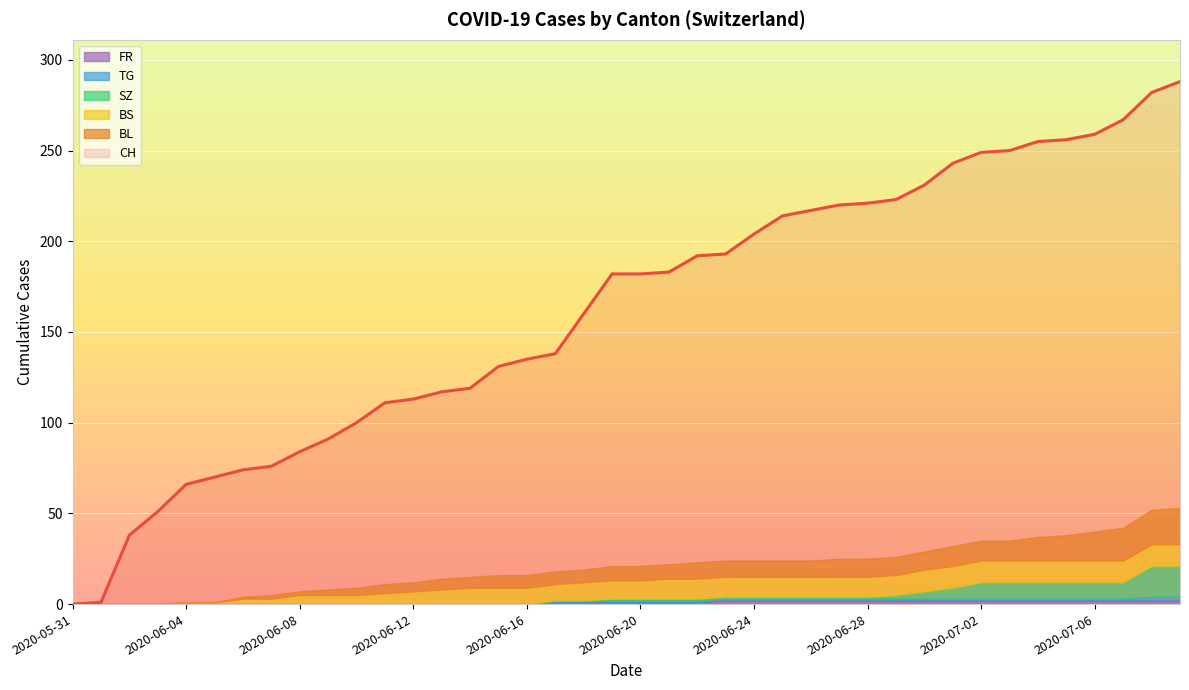

At which label does BL first exceed 8?

2020-06-22